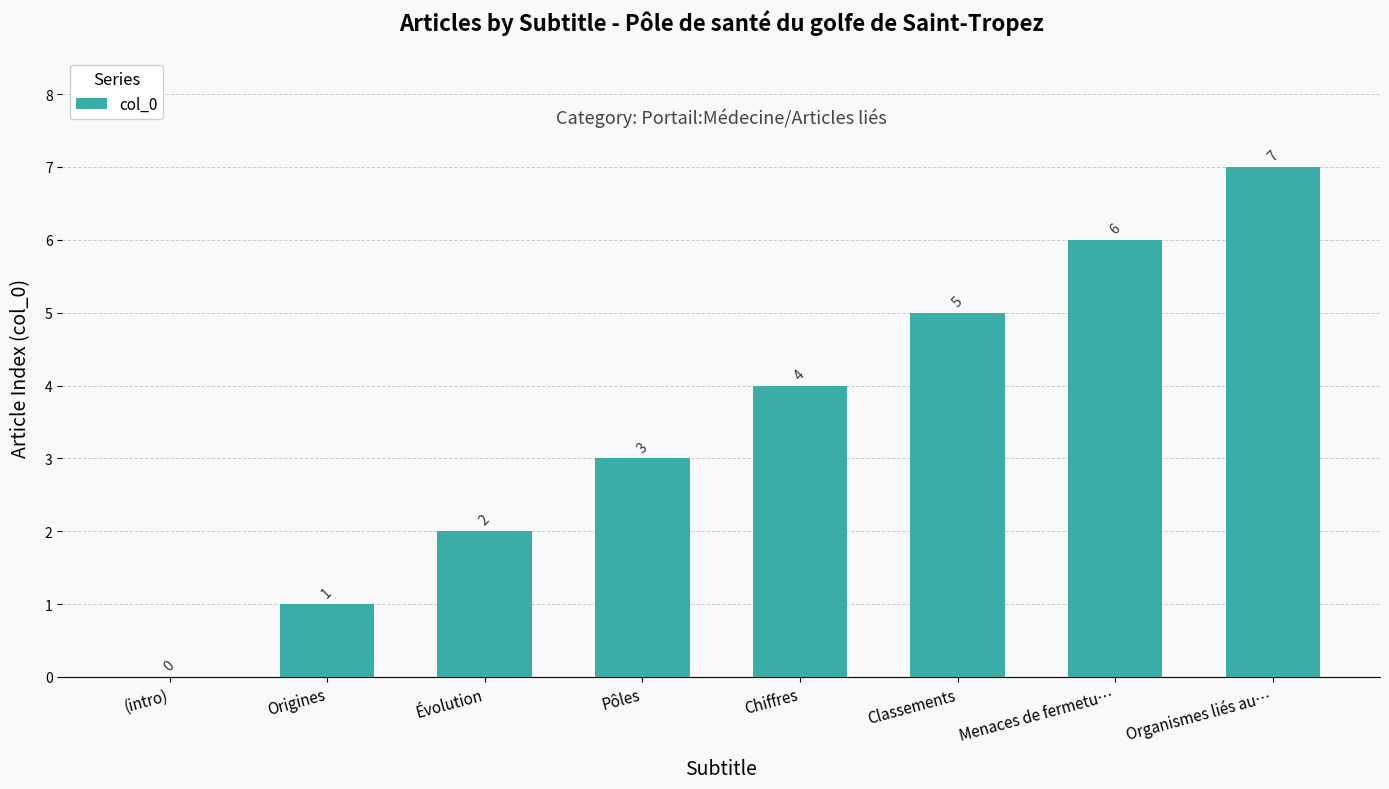

What is the sum of all values?

28